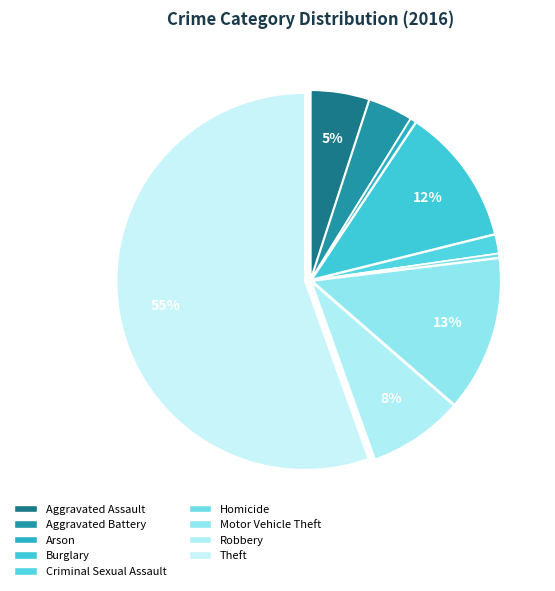

What is the change in value from Homicide to Theft?

+650